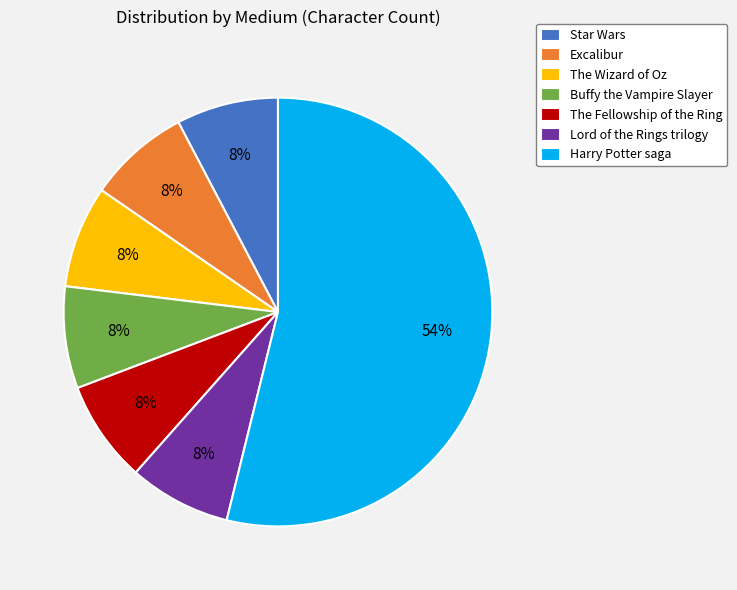

Is it true that Excalibur is 8% of the pie?

True